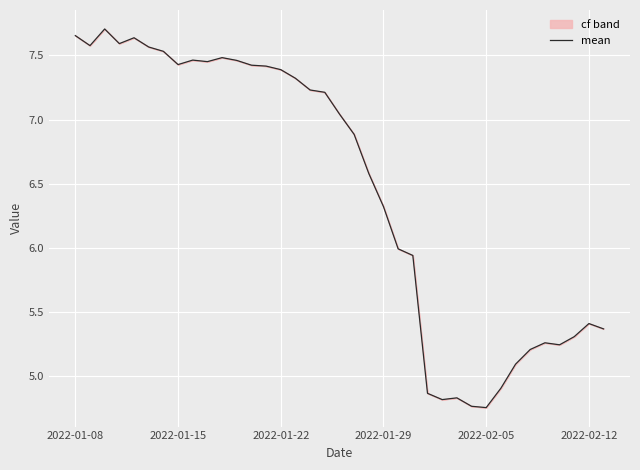

What is the sum of all values?

239.2